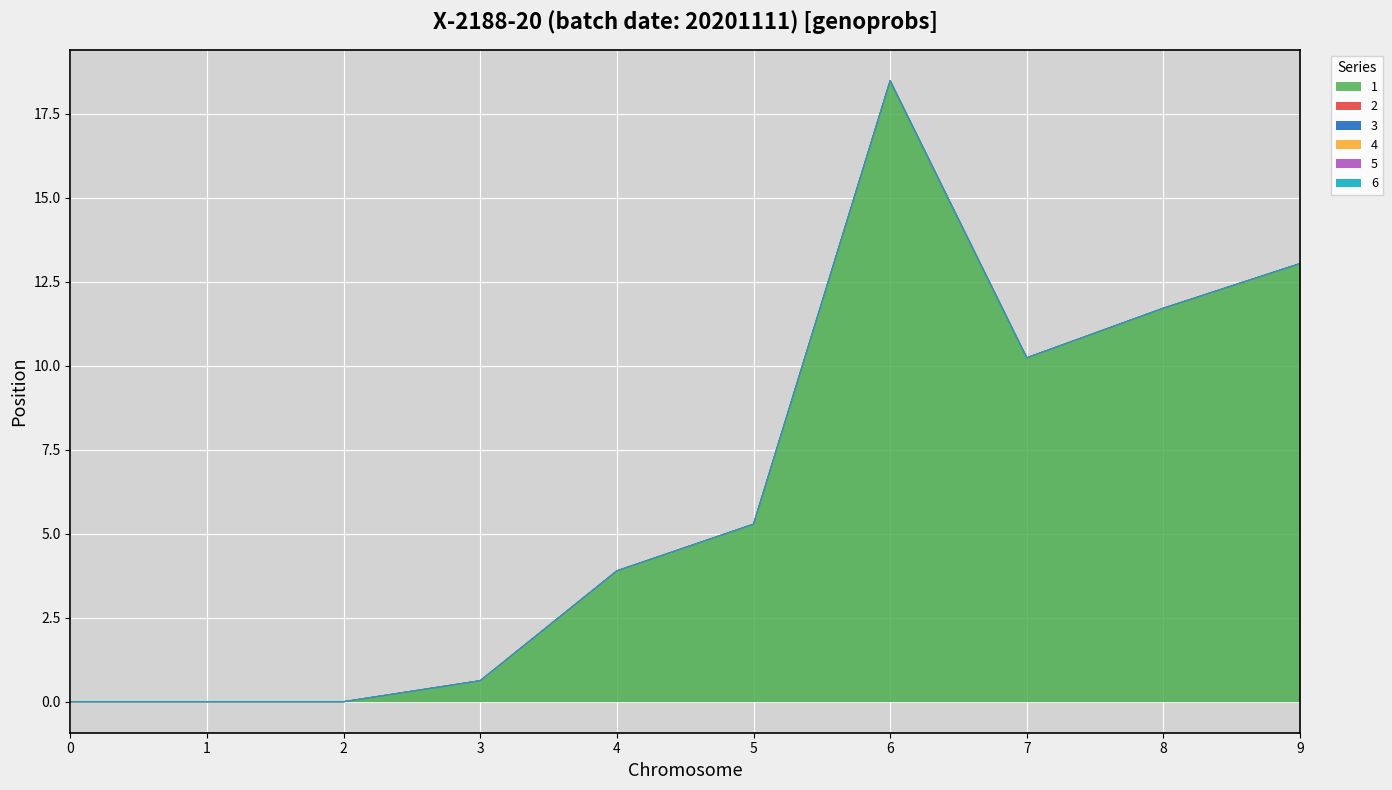

True or false: 2 has more than 1 interior local peaks.

False